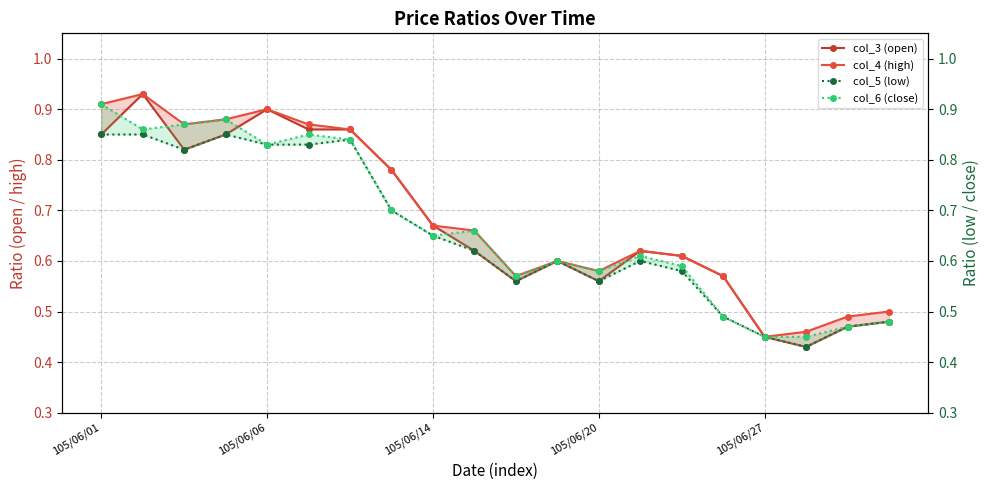

What is the total value across all series at 6?

3.4